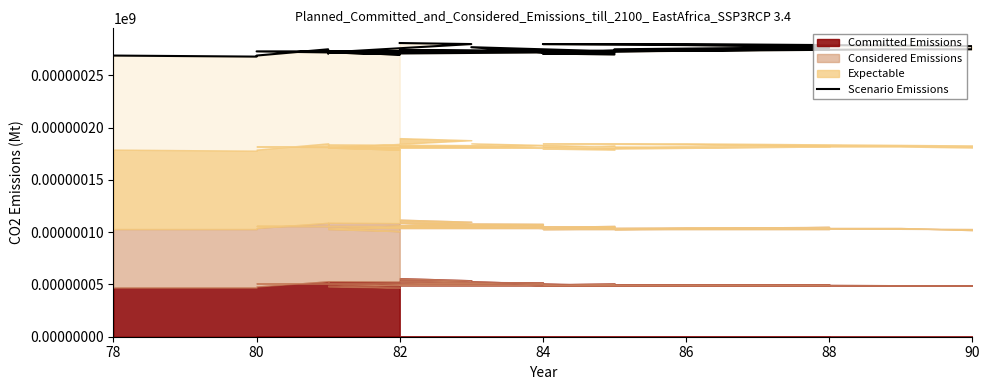

What is the change in value from 82 to 84?

+6